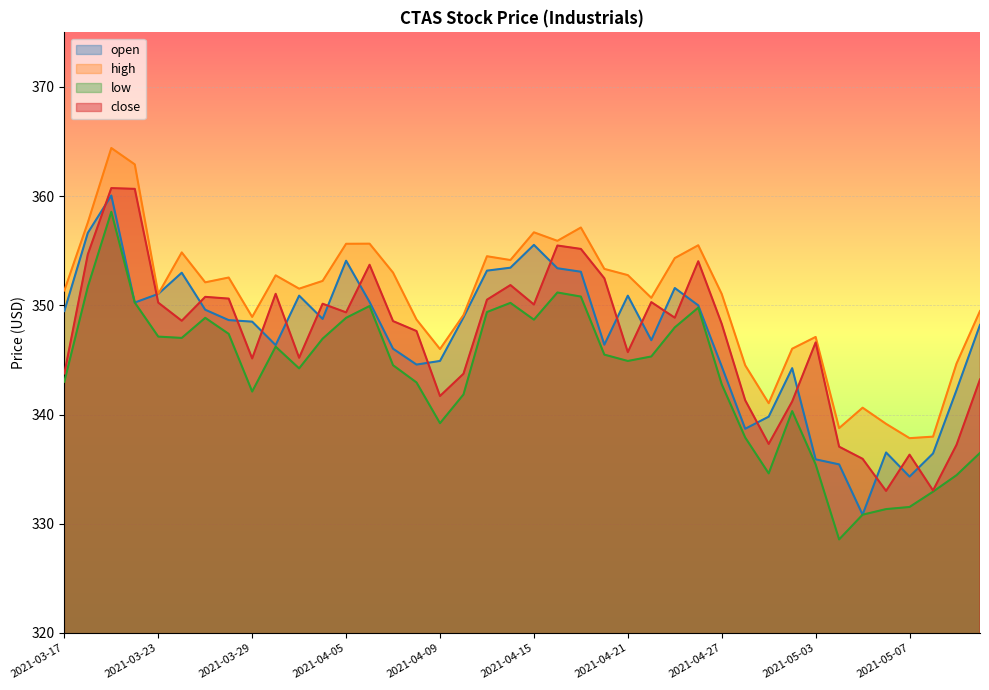

Reading right to left, what are all the values shown in this chart?

open: 2021-05-12=348.2	2021-05-11=342.2	2021-05-10=336.4	2021-05-07=334.3	2021-05-06=336.5	2021-05-05=330.8	2021-05-04=335.4	2021-05-03=335.9	2021-04-30=344.2	2021-04-29=339.8	2021-04-28=338.7	2021-04-27=344.4	2021-04-26=350.0	2021-04-23=351.6	2021-04-22=346.8	2021-04-21=350.9	2021-04-20=346.4	2021-04-19=353.1	2021-04-16=353.4	2021-04-15=355.5	2021-04-14=353.4	2021-04-13=353.2	2021-04-12=348.9	2021-04-09=344.9	2021-04-08=344.6	2021-04-07=346.0	2021-04-06=350.3	2021-04-05=354.1	2021-04-01=348.8	2021-03-31=350.9	2021-03-30=346.4	2021-03-29=348.5	2021-03-26=348.6	2021-03-25=349.6	2021-03-24=353.0	2021-03-23=351.1	2021-03-22=350.3	2021-03-19=360.1	2021-03-18=356.6	2021-03-17=349.5
high: 2021-05-12=349.5	2021-05-11=344.7	2021-05-10=338.0	2021-05-07=337.8	2021-05-06=339.1	2021-05-05=340.6	2021-05-04=338.8	2021-05-03=347.1	2021-04-30=346.0	2021-04-29=341.0	2021-04-28=344.5	2021-04-27=351.0	2021-04-26=355.5	2021-04-23=354.3	2021-04-22=350.7	2021-04-21=352.8	2021-04-20=353.3	2021-04-19=357.1	2021-04-16=355.9	2021-04-15=356.7	2021-04-14=354.1	2021-04-13=354.5	2021-04-12=349.1	2021-04-09=346.0	2021-04-08=348.7	2021-04-07=353.0	2021-04-06=355.6	2021-04-05=355.6	2021-04-01=352.2	2021-03-31=351.5	2021-03-30=352.8	2021-03-29=348.9	2021-03-26=352.6	2021-03-25=352.1	2021-03-24=354.9	2021-03-23=351.1	2021-03-22=362.9	2021-03-19=364.4	2021-03-18=357.6	2021-03-17=351.4
low: 2021-05-12=336.5	2021-05-11=334.4	2021-05-10=332.9	2021-05-07=331.5	2021-05-06=331.3	2021-05-05=330.8	2021-05-04=328.6	2021-05-03=335.4	2021-04-30=340.3	2021-04-29=334.6	2021-04-28=337.9	2021-04-27=342.8	2021-04-26=349.8	2021-04-23=348.0	2021-04-22=345.3	2021-04-21=344.9	2021-04-20=345.5	2021-04-19=350.8	2021-04-16=351.2	2021-04-15=348.7	2021-04-14=350.2	2021-04-13=349.4	2021-04-12=341.8	2021-04-09=339.2	2021-04-08=342.9	2021-04-07=344.5	2021-04-06=349.9	2021-04-05=348.9	2021-04-01=346.9	2021-03-31=344.2	2021-03-30=346.2	2021-03-29=342.1	2021-03-26=347.4	2021-03-25=348.9	2021-03-24=347.0	2021-03-23=347.1	2021-03-22=350.3	2021-03-19=358.6	2021-03-18=351.7	2021-03-17=343.0
close: 2021-05-12=343.2	2021-05-11=337.2	2021-05-10=333.1	2021-05-07=336.3	2021-05-06=333.0	2021-05-05=335.9	2021-05-04=337.1	2021-05-03=346.6	2021-04-30=341.2	2021-04-29=337.3	2021-04-28=341.3	2021-04-27=348.3	2021-04-26=354.0	2021-04-23=348.9	2021-04-22=350.3	2021-04-21=345.7	2021-04-20=352.5	2021-04-19=355.2	2021-04-16=355.5	2021-04-15=350.1	2021-04-14=351.9	2021-04-13=350.5	2021-04-12=343.7	2021-04-09=341.7	2021-04-08=347.6	2021-04-07=348.6	2021-04-06=353.7	2021-04-05=349.4	2021-04-01=350.1	2021-03-31=345.2	2021-03-30=351.1	2021-03-29=345.1	2021-03-26=350.6	2021-03-25=350.8	2021-03-24=348.6	2021-03-23=350.2	2021-03-22=360.7	2021-03-19=360.7	2021-03-18=354.7	2021-03-17=343.8